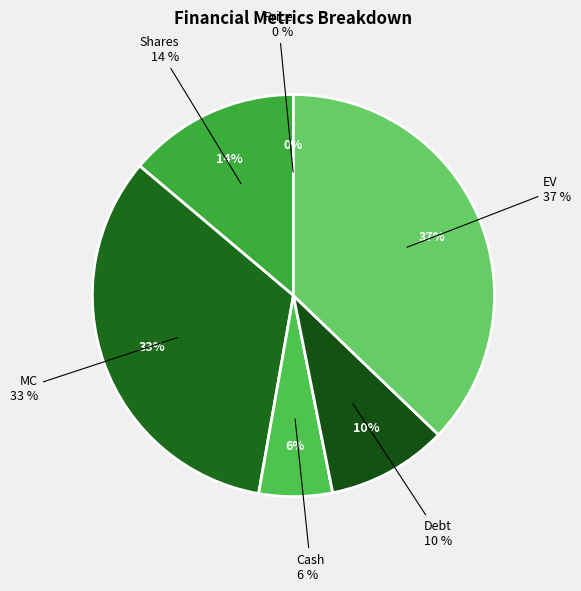

To the nearest percent, what is the difference between the Price and Debt slice percentages?

10%